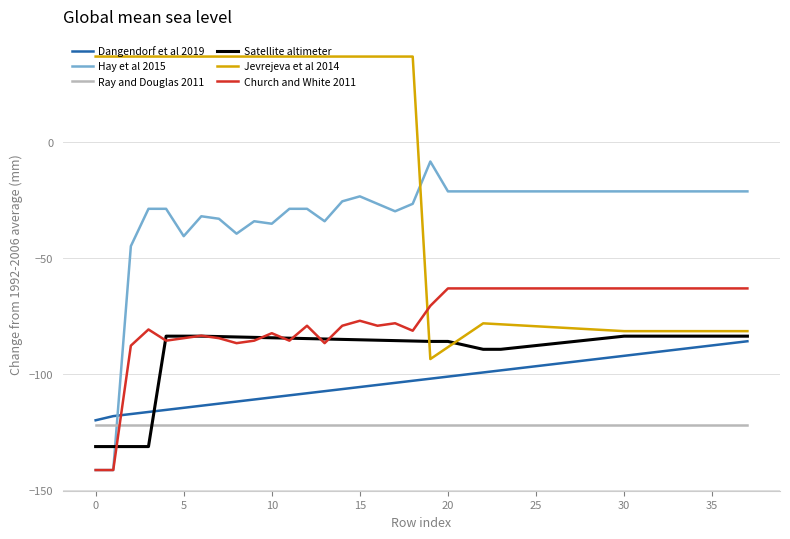

List the series in order of their peak value, highest first.

Jevrejeva et al 2014, Hay et al 2015, Church and White 2011, Satellite altimeter, Dangendorf et al 2019, Ray and Douglas 2011